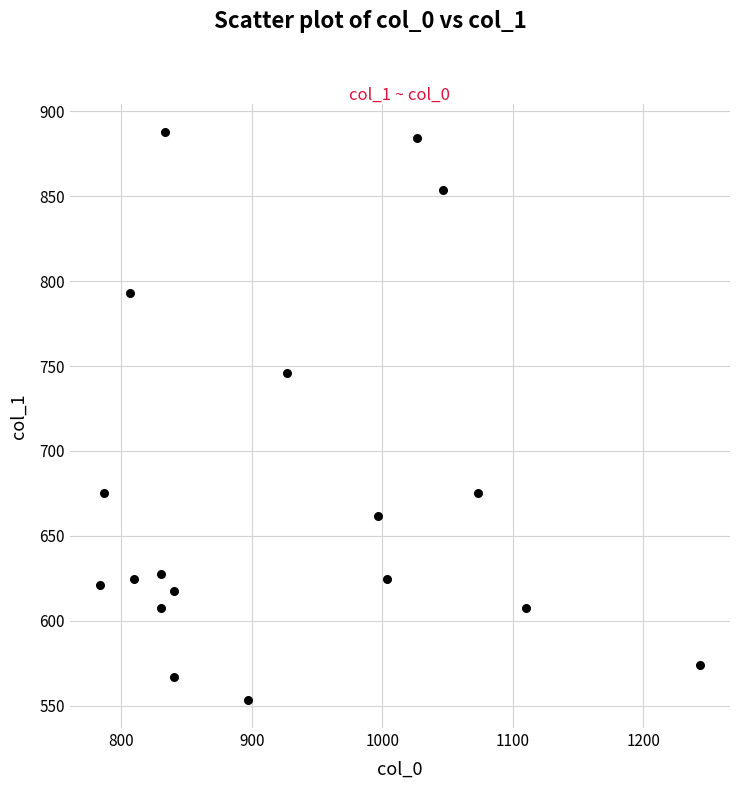

What is the range of X values (max minus min)?

460.0